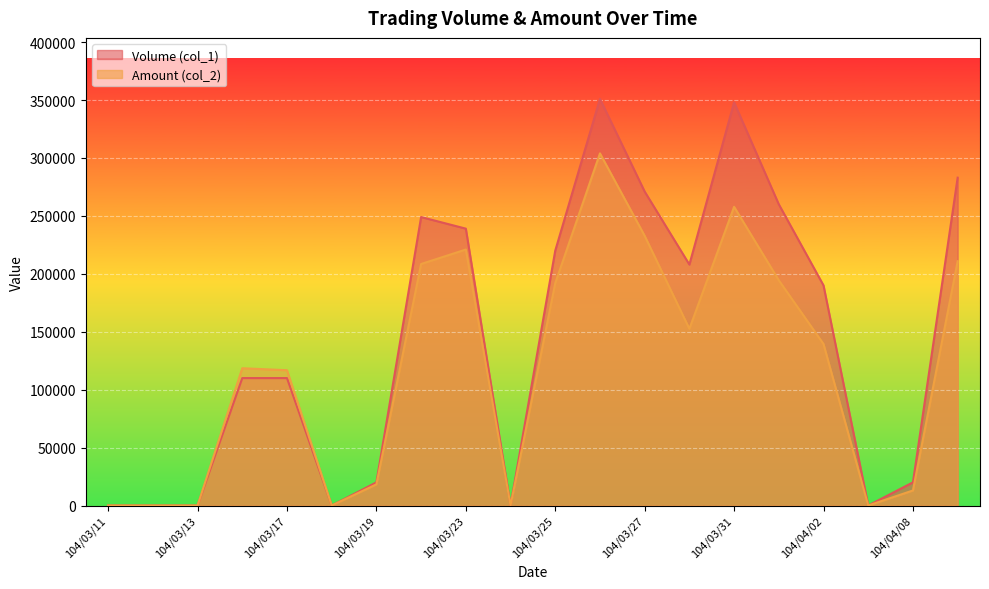

Is it true that Amount (col_2) equals 303970 at 104/03/26?

True